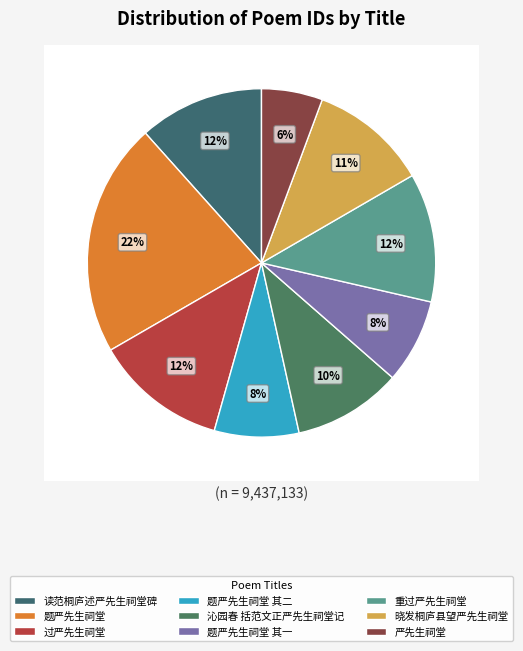

Is there any slice that represents more than half of the pie?

No